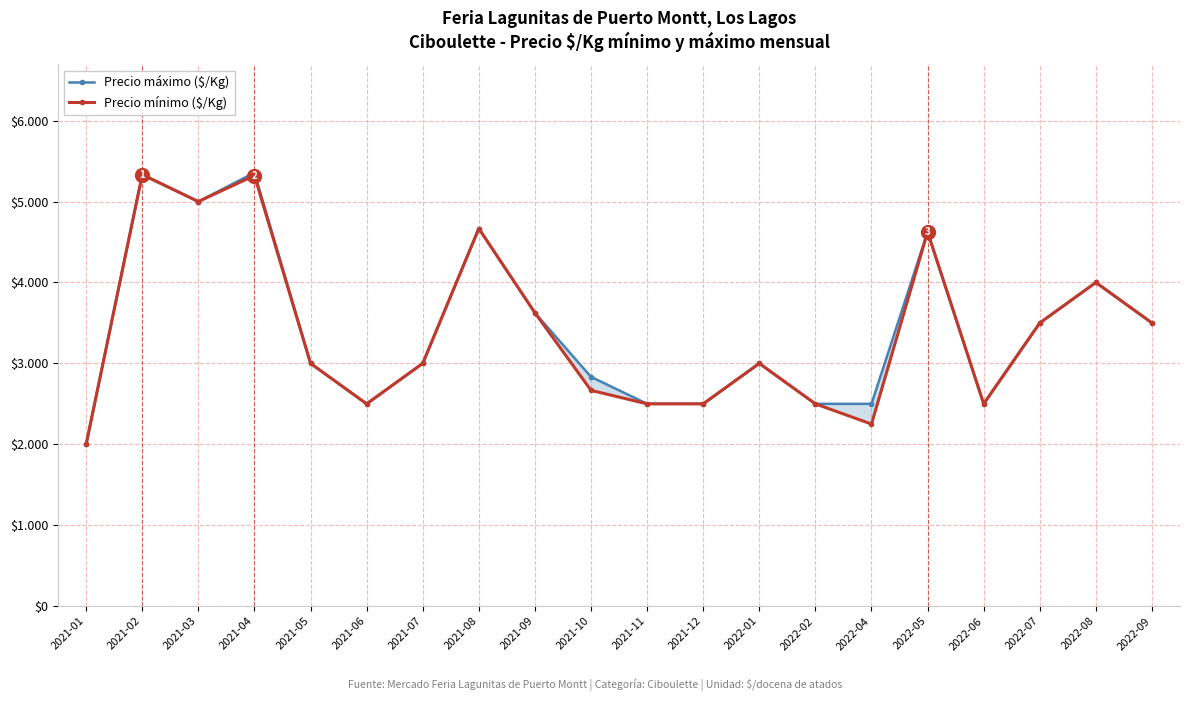

Where is the first local minimum for Precio máximo ($/Kg)?

2021-03